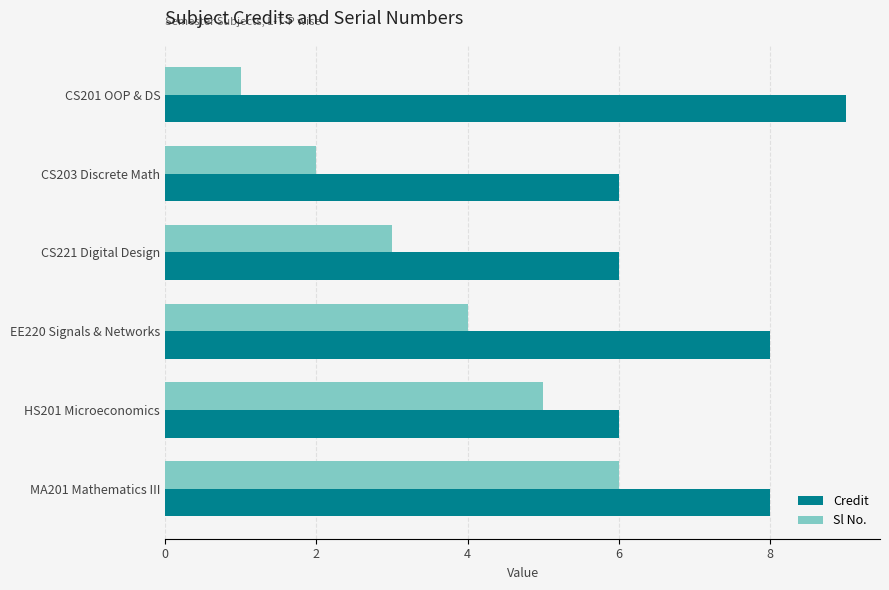

Read the Sl No. value at MA201 Mathematics III.

6